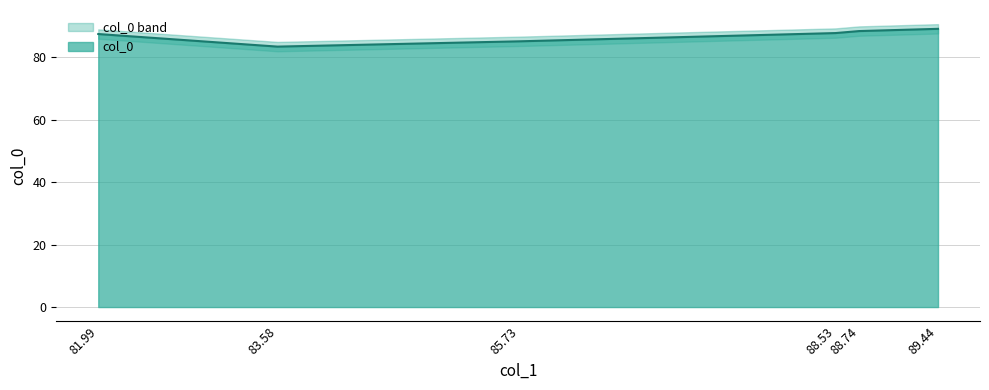

What position from the right is 88.53?

3